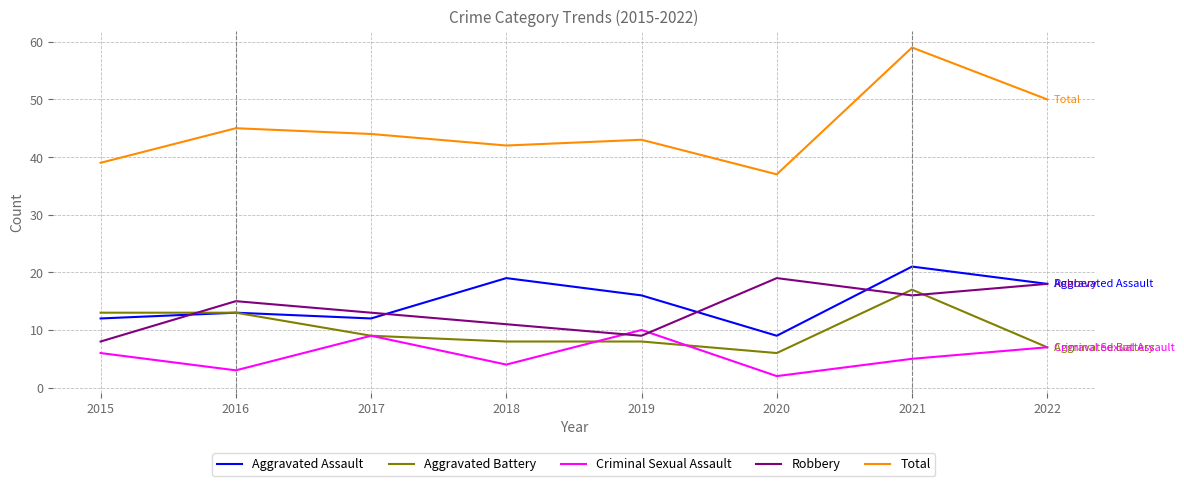

True or false: Robbery has a value of 11 at 2018.

True